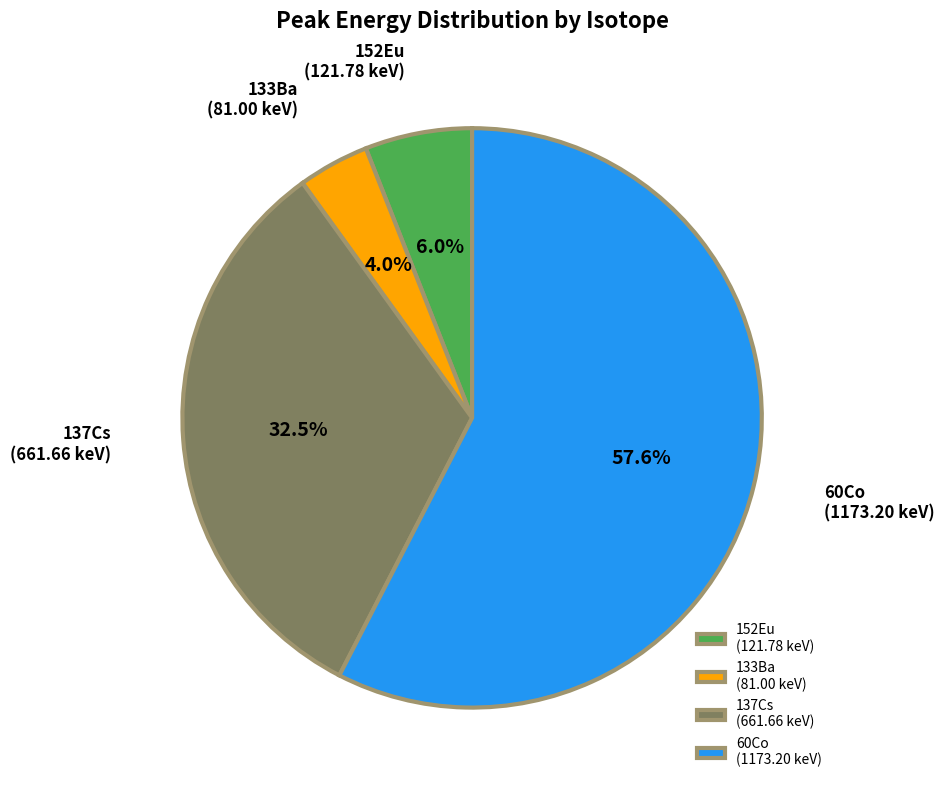

Which has a higher value, 137Cs or 60Co?

60Co